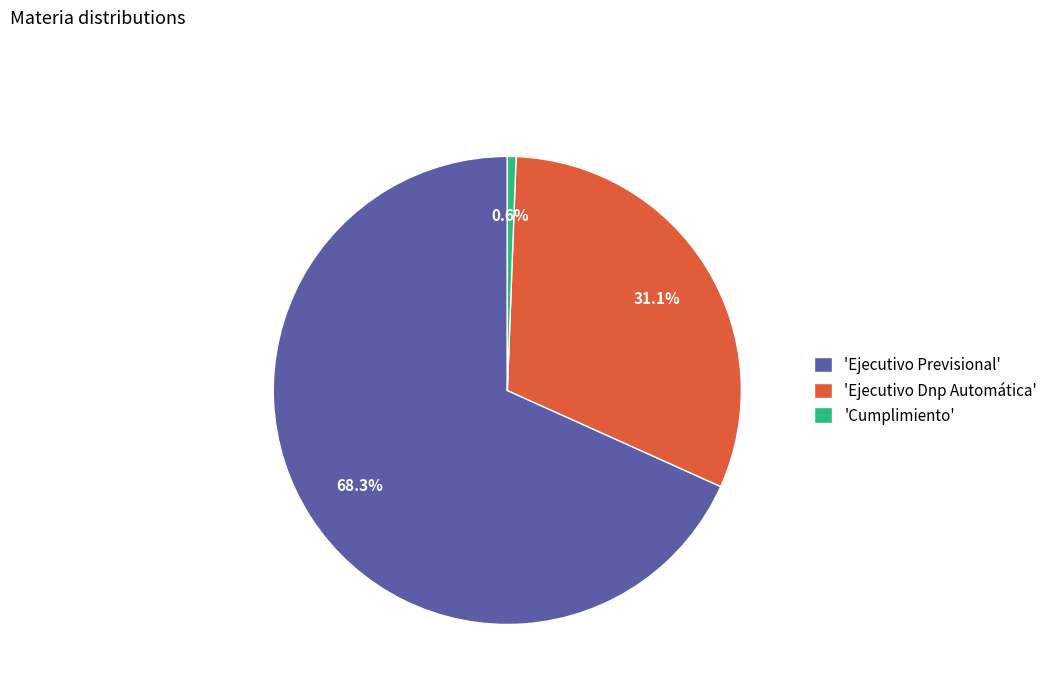

Which category has the biggest portion of the pie?

'Ejecutivo Previsional'